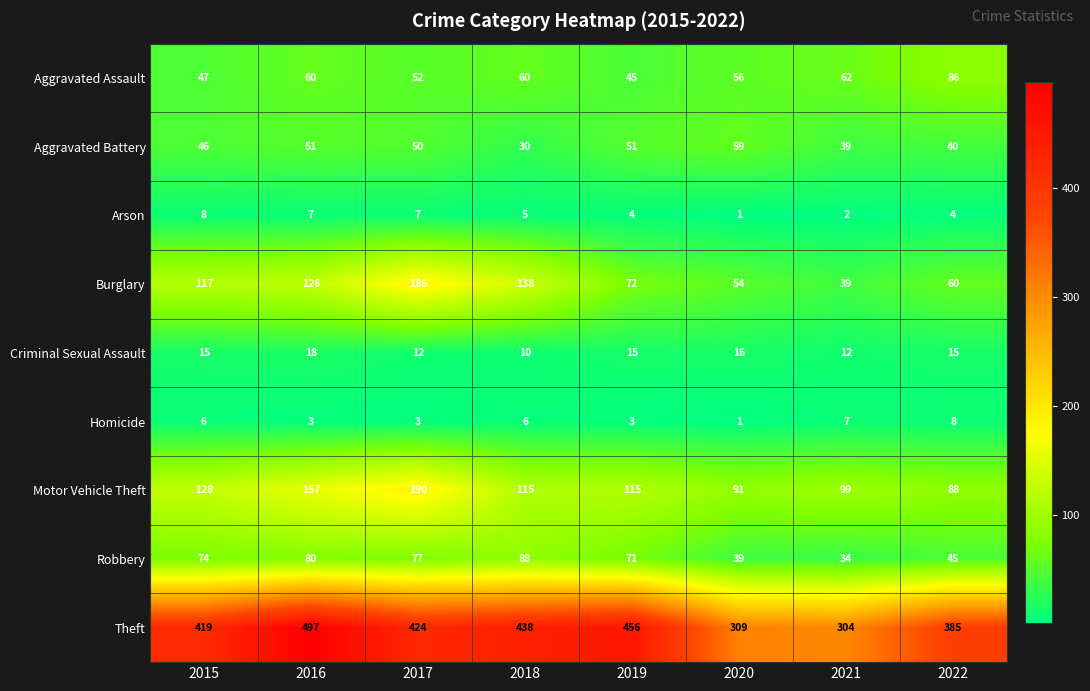

Which category has the lowest value in the Aggravated Battery series?

2018